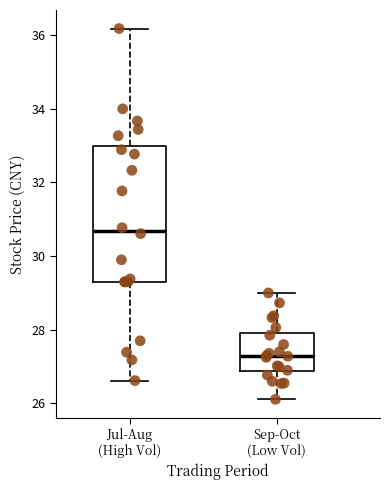

Where does the lower whisker of the box for Jul-Aug (High Vol) end on the y-axis? The values are not printed on the chart, so give them approximately, as read against the axis.

26.6